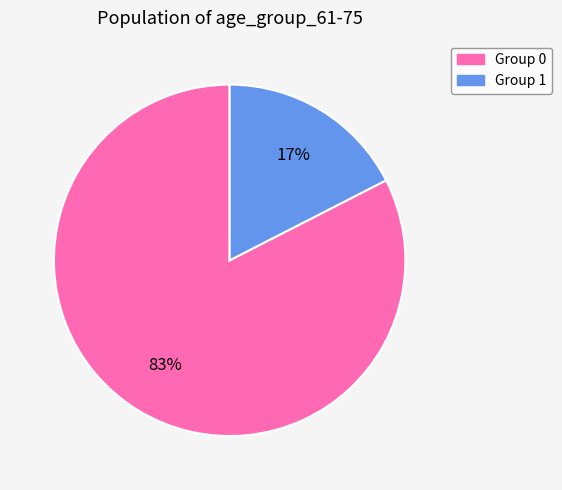

Is there any slice that represents more than half of the pie?

Yes